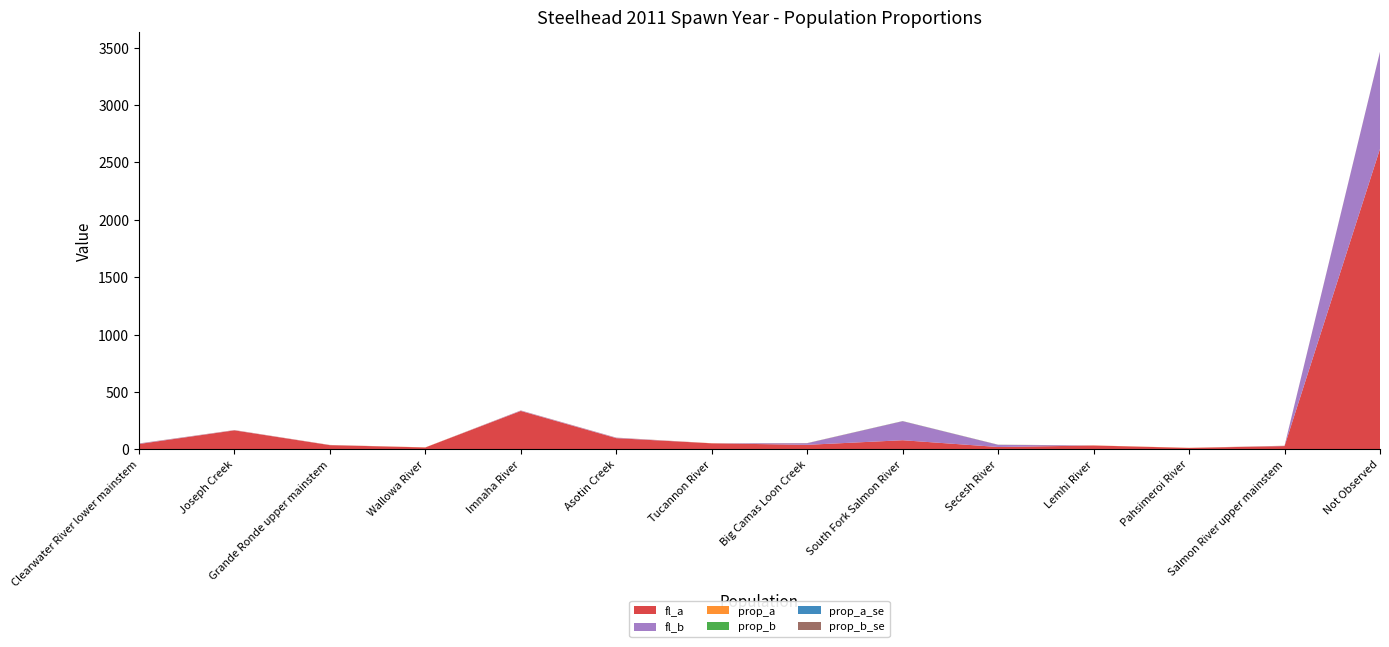

Reading left to right, extract all data points from this chart.

fl_a: Clearwater River lower mainstem=46.0	Joseph Creek=165.0	Grande Ronde upper mainstem=36.0	Wallowa River=16.0	Imnaha River=334.0	Asotin Creek=97.0	Tucannon River=52.0	Big Camas Loon Creek=39.0	South Fork Salmon River=79.0	Secesh River=20.0	Lemhi River=33.0	Pahsimeroi River=12.0	Salmon River upper mainstem=28.0	Not Observed=2619.0
fl_b: Clearwater River lower mainstem=4.0	Joseph Creek=2.0	Grande Ronde upper mainstem=1.0	Wallowa River=0.0	Imnaha River=4.0	Asotin Creek=4.0	Tucannon River=0.0	Big Camas Loon Creek=14.0	South Fork Salmon River=166.0	Secesh River=19.0	Lemhi River=0.0	Pahsimeroi River=0.0	Salmon River upper mainstem=2.0	Not Observed=845.0
prop_a: Clearwater River lower mainstem=0.9	Joseph Creek=1.0	Grande Ronde upper mainstem=1.0	Wallowa River=1.0	Imnaha River=1.0	Asotin Creek=1.0	Tucannon River=1.0	Big Camas Loon Creek=0.7	South Fork Salmon River=0.3	Secesh River=0.5	Lemhi River=1.0	Pahsimeroi River=1.0	Salmon River upper mainstem=0.9	Not Observed=0.8
prop_b: Clearwater River lower mainstem=0.1	Joseph Creek=0.0	Grande Ronde upper mainstem=0.0	Wallowa River=0.0	Imnaha River=0.0	Asotin Creek=0.0	Tucannon River=0.0	Big Camas Loon Creek=0.3	South Fork Salmon River=0.7	Secesh River=0.5	Lemhi River=0.0	Pahsimeroi River=0.0	Salmon River upper mainstem=0.1	Not Observed=0.2
prop_a_se: Clearwater River lower mainstem=0.0	Joseph Creek=0.0	Grande Ronde upper mainstem=0.0	Wallowa River=0.0	Imnaha River=0.0	Asotin Creek=0.0	Tucannon River=0.0	Big Camas Loon Creek=0.1	South Fork Salmon River=0.0	Secesh River=0.1	Lemhi River=0.0	Pahsimeroi River=0.0	Salmon River upper mainstem=0.0	Not Observed=0.0
prop_b_se: Clearwater River lower mainstem=0.0	Joseph Creek=0.0	Grande Ronde upper mainstem=0.0	Wallowa River=0.0	Imnaha River=0.0	Asotin Creek=0.0	Tucannon River=0.0	Big Camas Loon Creek=0.1	South Fork Salmon River=0.0	Secesh River=0.1	Lemhi River=0.0	Pahsimeroi River=0.0	Salmon River upper mainstem=0.0	Not Observed=0.0